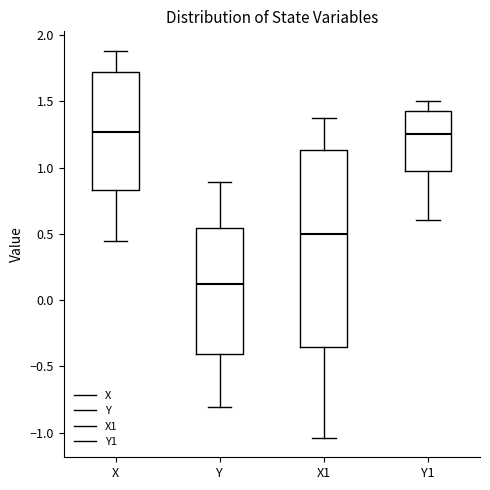

Reading left to right, read every box against the y-axis: the position of its median line, the range the box covers, and the ends of its whiskers. The values are not printed on the chart, so give them approximately, as read against the axis.

X: median 1.25, box 0.85 to 1.70, whiskers 0.45 to 1.90
Y: median 0.10, box -0.40 to 0.55, whiskers -0.80 to 0.90
X1: median 0.50, box -0.35 to 1.15, whiskers -1.05 to 1.35
Y1: median 1.25, box 1.00 to 1.45, whiskers 0.60 to 1.50